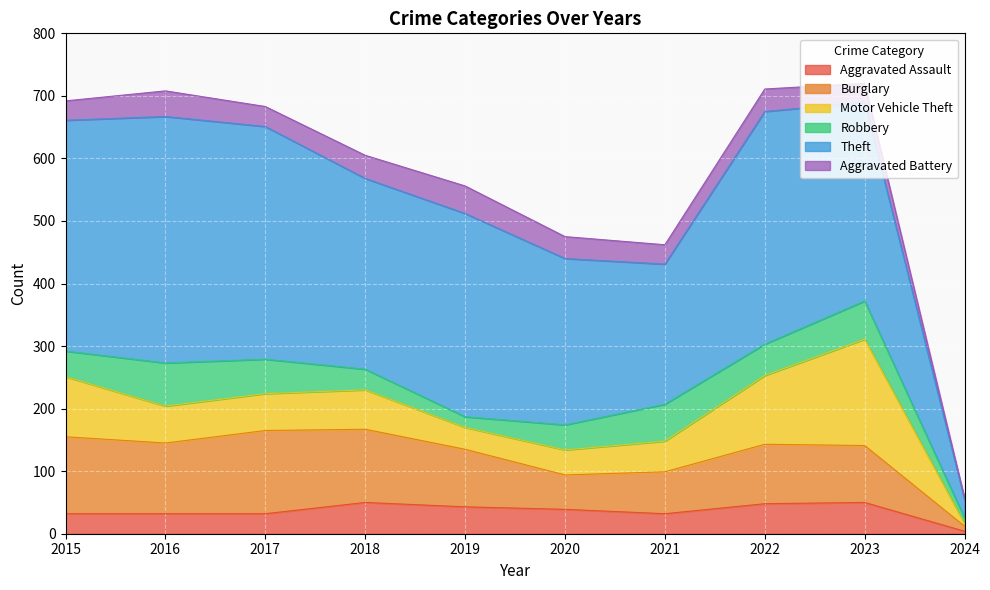

Reading left to right, transcribe all the data shown in this chart.

Aggravated Assault: 2015=32	2016=32	2017=32	2018=50	2019=43	2020=39	2021=32	2022=48	2023=50	2024=4
Burglary: 2015=123	2016=113	2017=133	2018=117	2019=92	2020=55	2021=67	2022=95	2023=91	2024=8
Motor Vehicle Theft: 2015=96	2016=59	2017=59	2018=63	2019=35	2020=40	2021=49	2022=110	2023=170	2024=4
Robbery: 2015=41	2016=69	2017=55	2018=33	2019=17	2020=40	2021=59	2022=50	2023=61	2024=9
Theft: 2015=369	2016=394	2017=372	2018=305	2019=325	2020=266	2021=224	2022=372	2023=318	2024=30
Aggravated Battery: 2015=31	2016=41	2017=32	2018=37	2019=44	2020=35	2021=31	2022=36	2023=30	2024=2